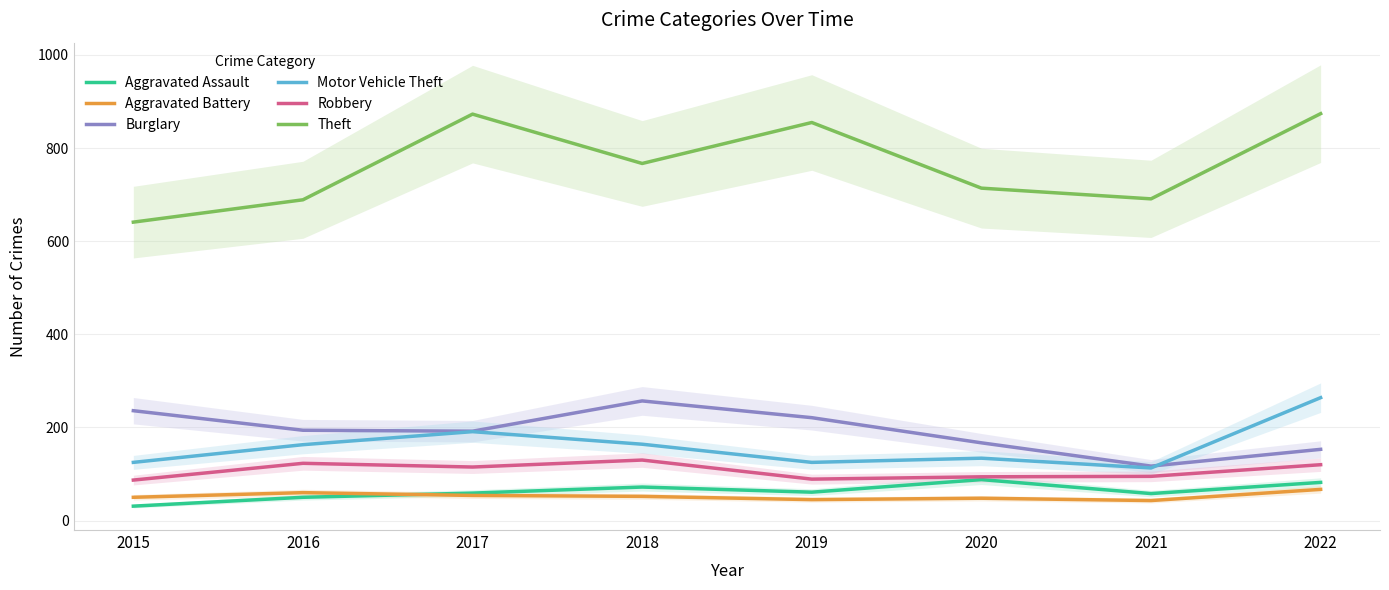

At which category does the chart reach its minimum across all series?

2015